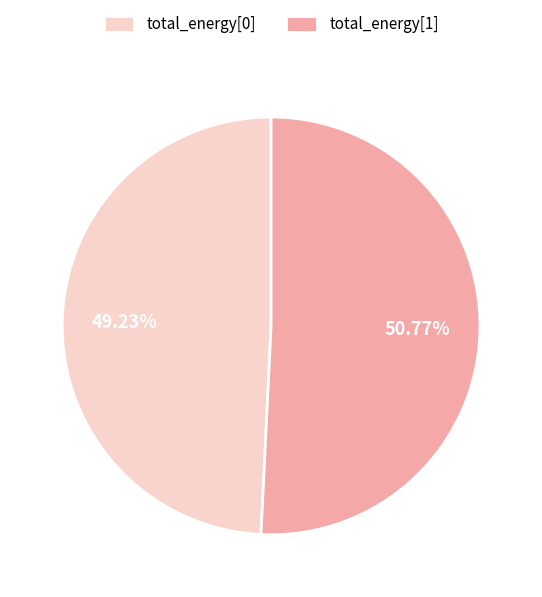

Between total_energy[1] and total_energy[0], which is larger?

total_energy[1]